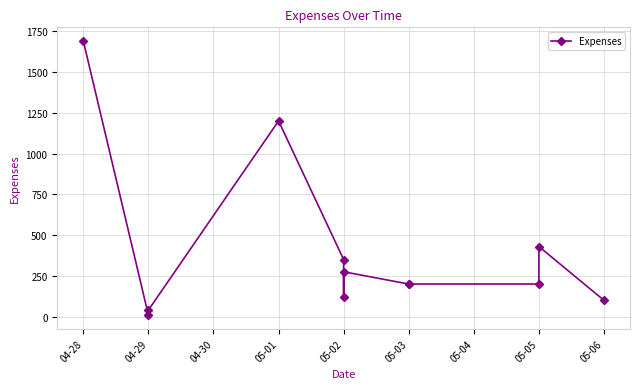

What is the greatest value displayed?

1690